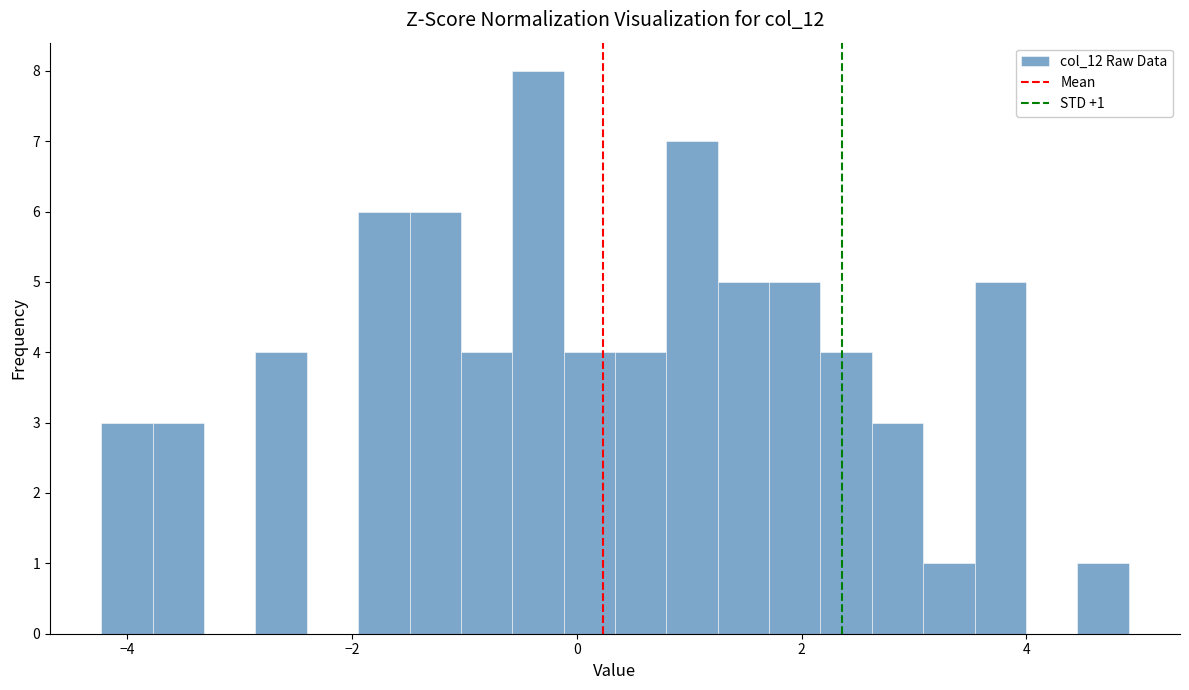

Around what value on the x-axis is the tallest bar? Give the approximate position of its centre, as read against the axis.

-0.4